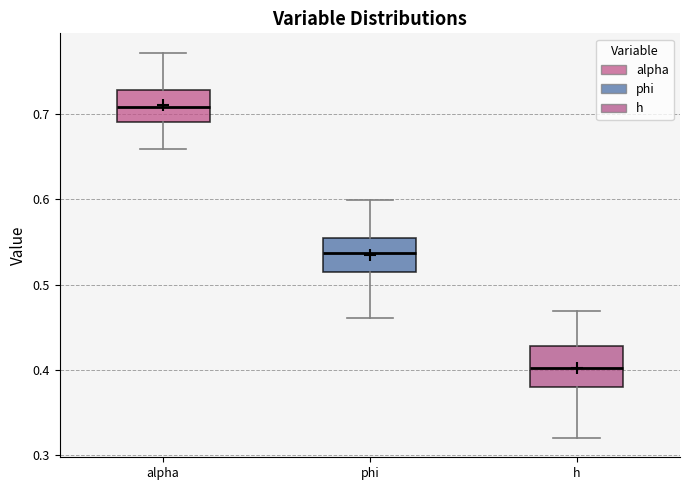

Which box's median line is the highest?

alpha